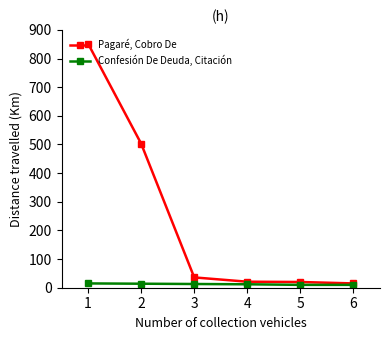

Which series changed the most between 1 and 2?

Pagaré, Cobro De